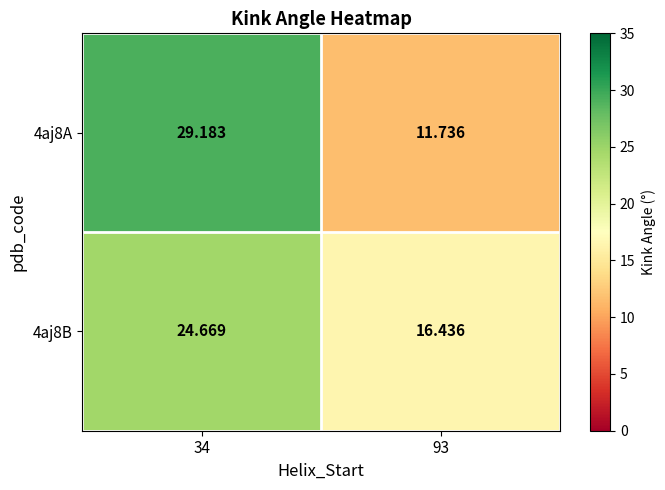

What is the minimum value shown in the chart?

11.7